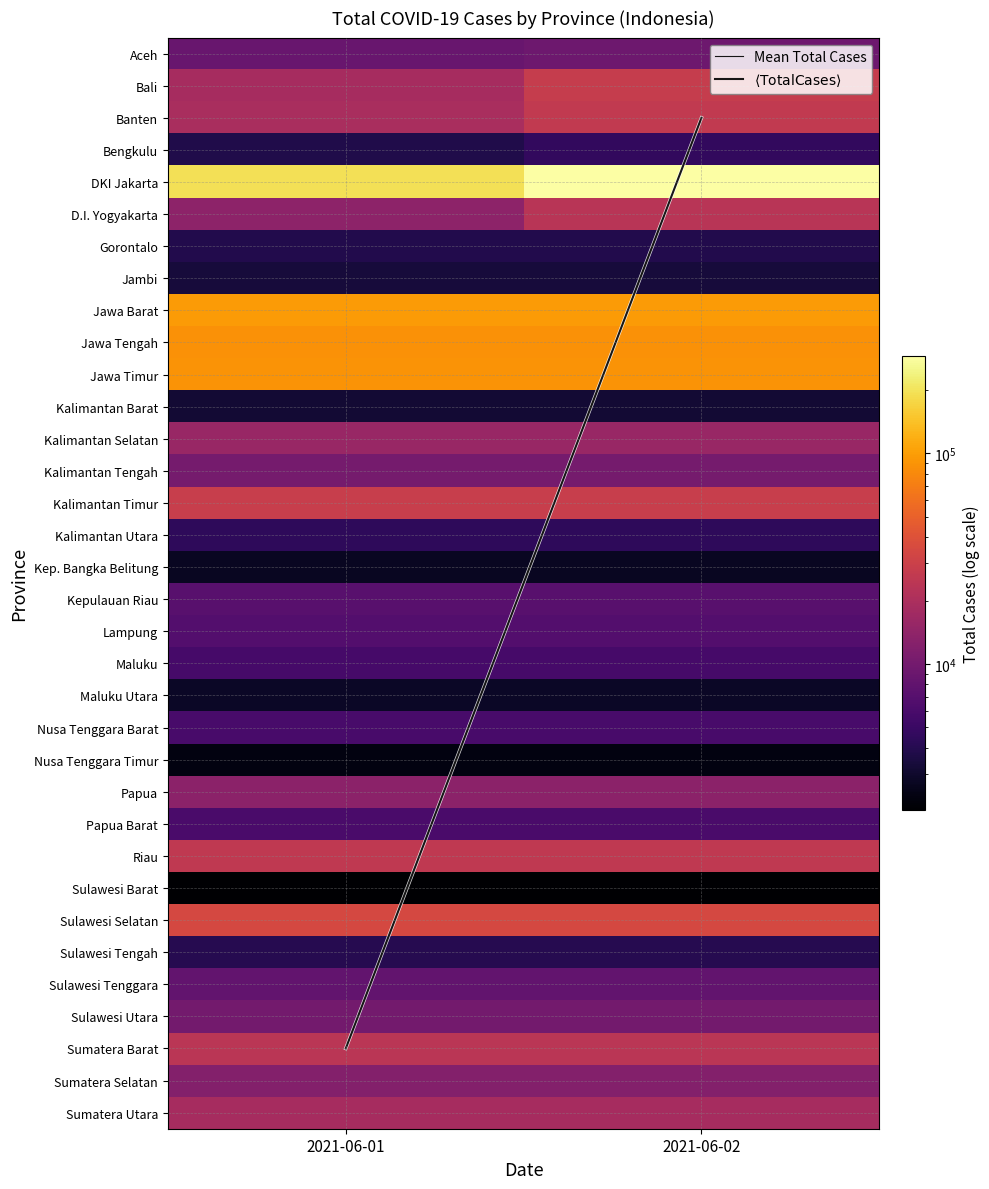

Which series has the largest total across all categories?

DKI Jakarta